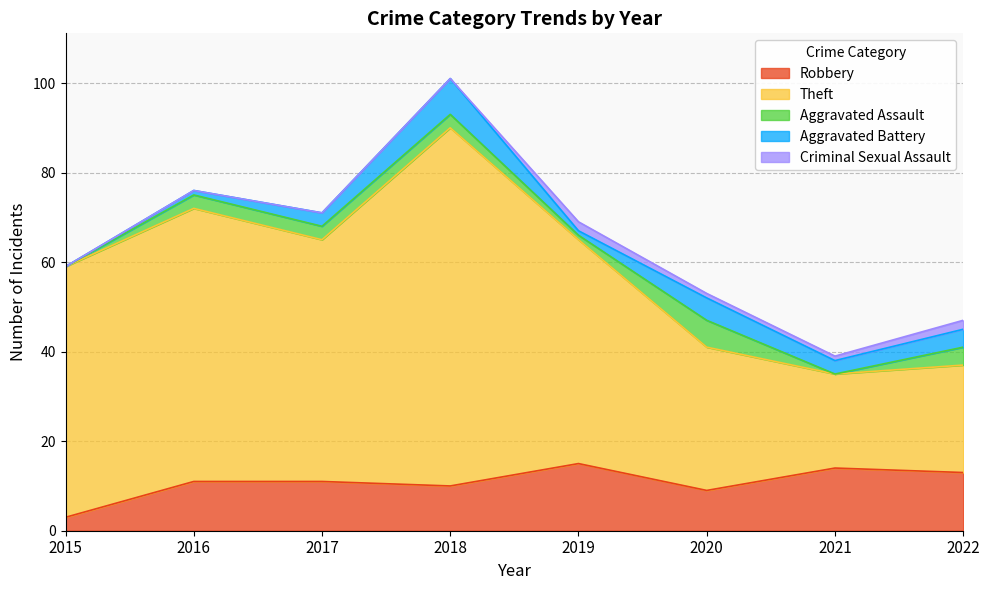

Which series has the largest total across all categories?

Theft